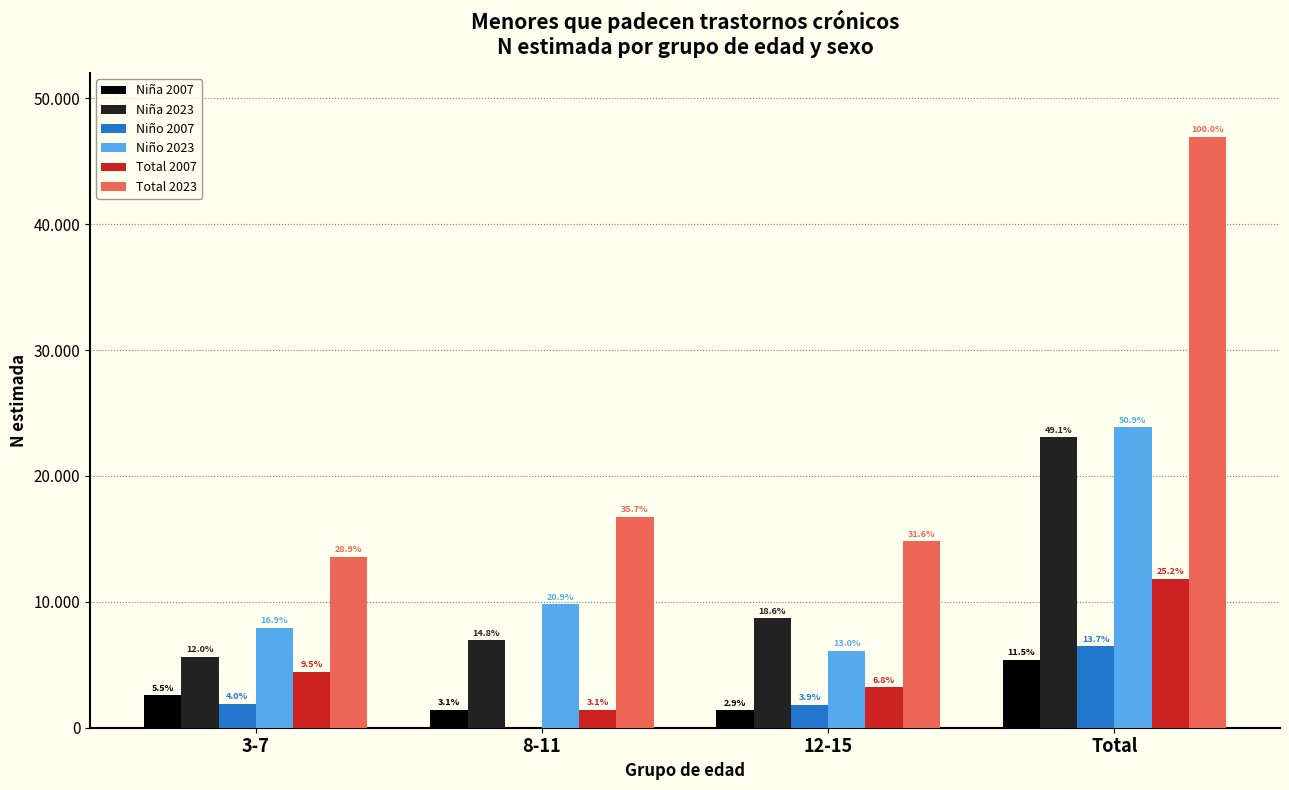

What is the maximum value shown in the chart?

46968